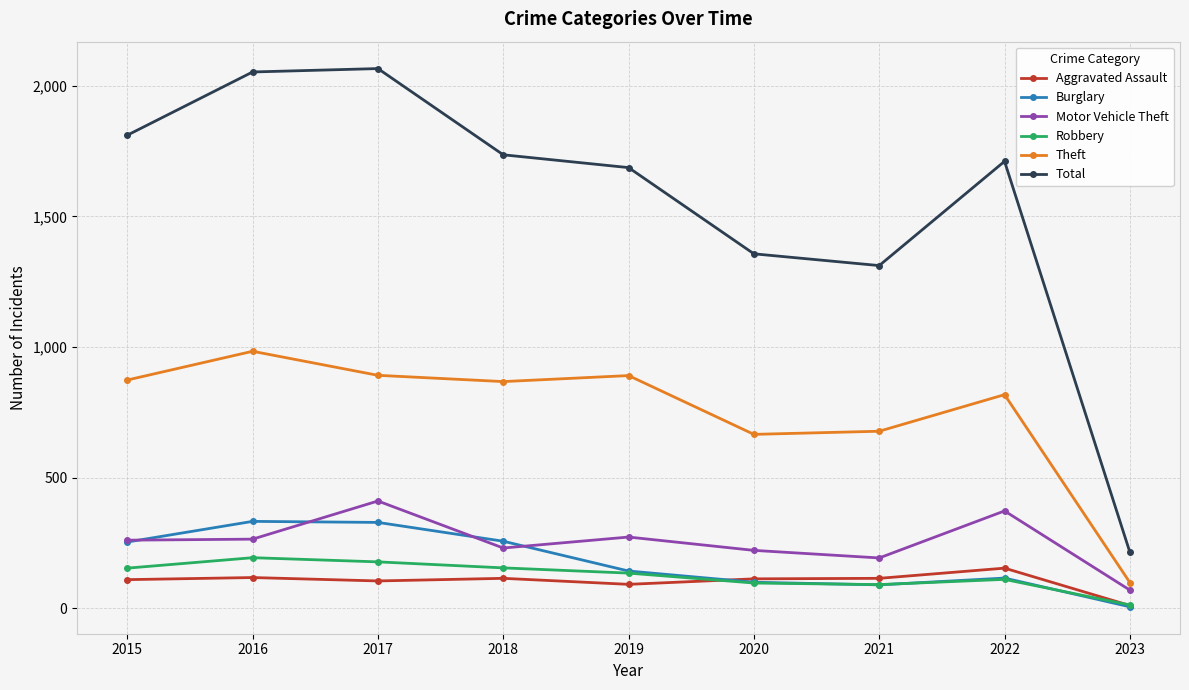

True or false: Theft and Robbery cross at least once.

False